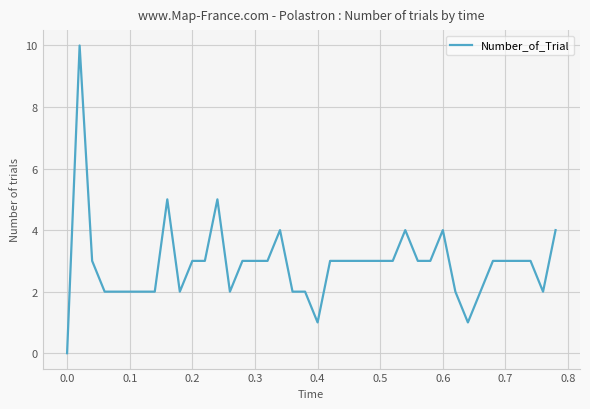

Does the chart display data point markers on the line(s)?

No